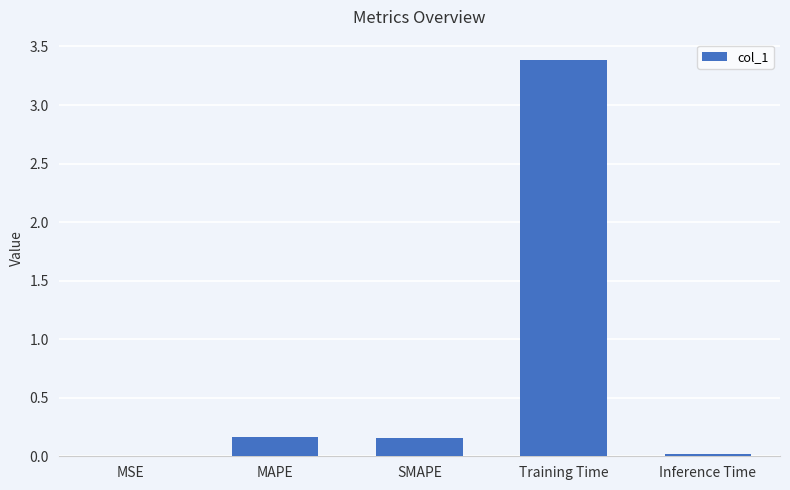

What is the sum of the values at SMAPE and Training Time?

3.5